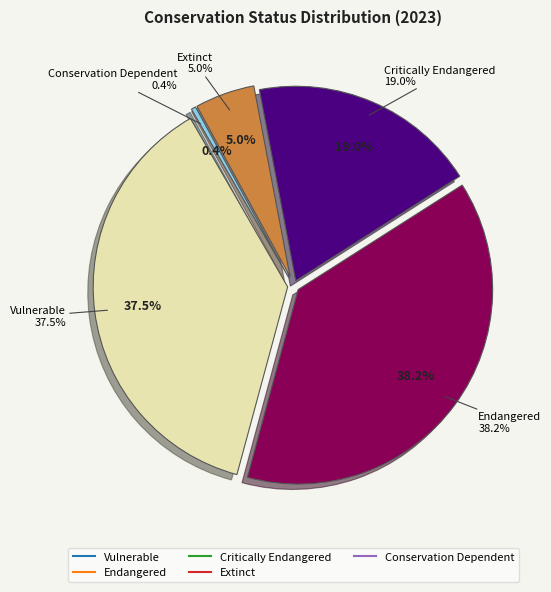

To the nearest percent, what portion does Critically Endangered represent?

19%